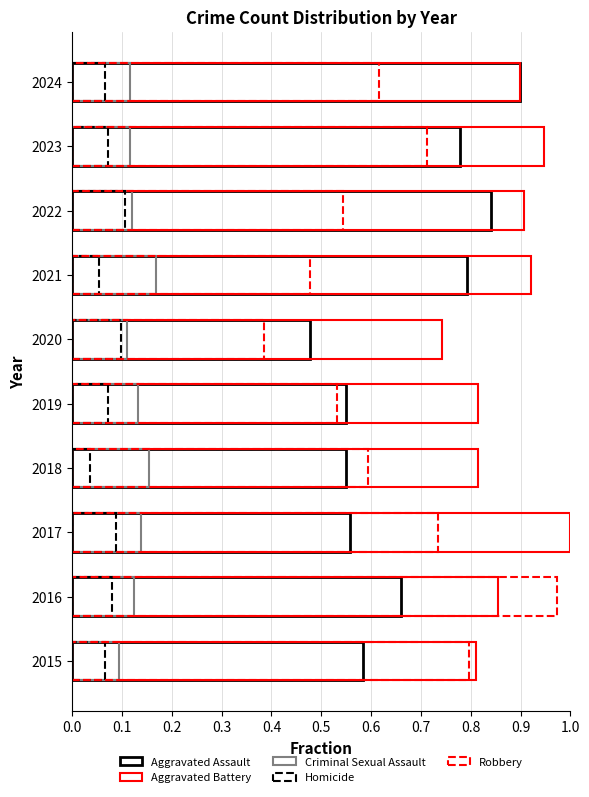

Rank the series at 2018 from lowest to highest value.

Homicide, Criminal Sexual Assault, Aggravated Assault, Robbery, Aggravated Battery